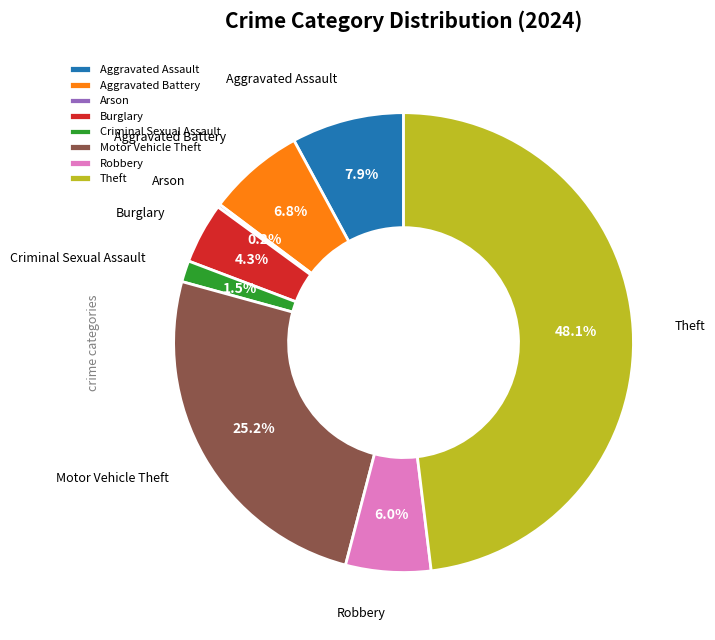

Which category has the biggest portion of the pie?

Theft